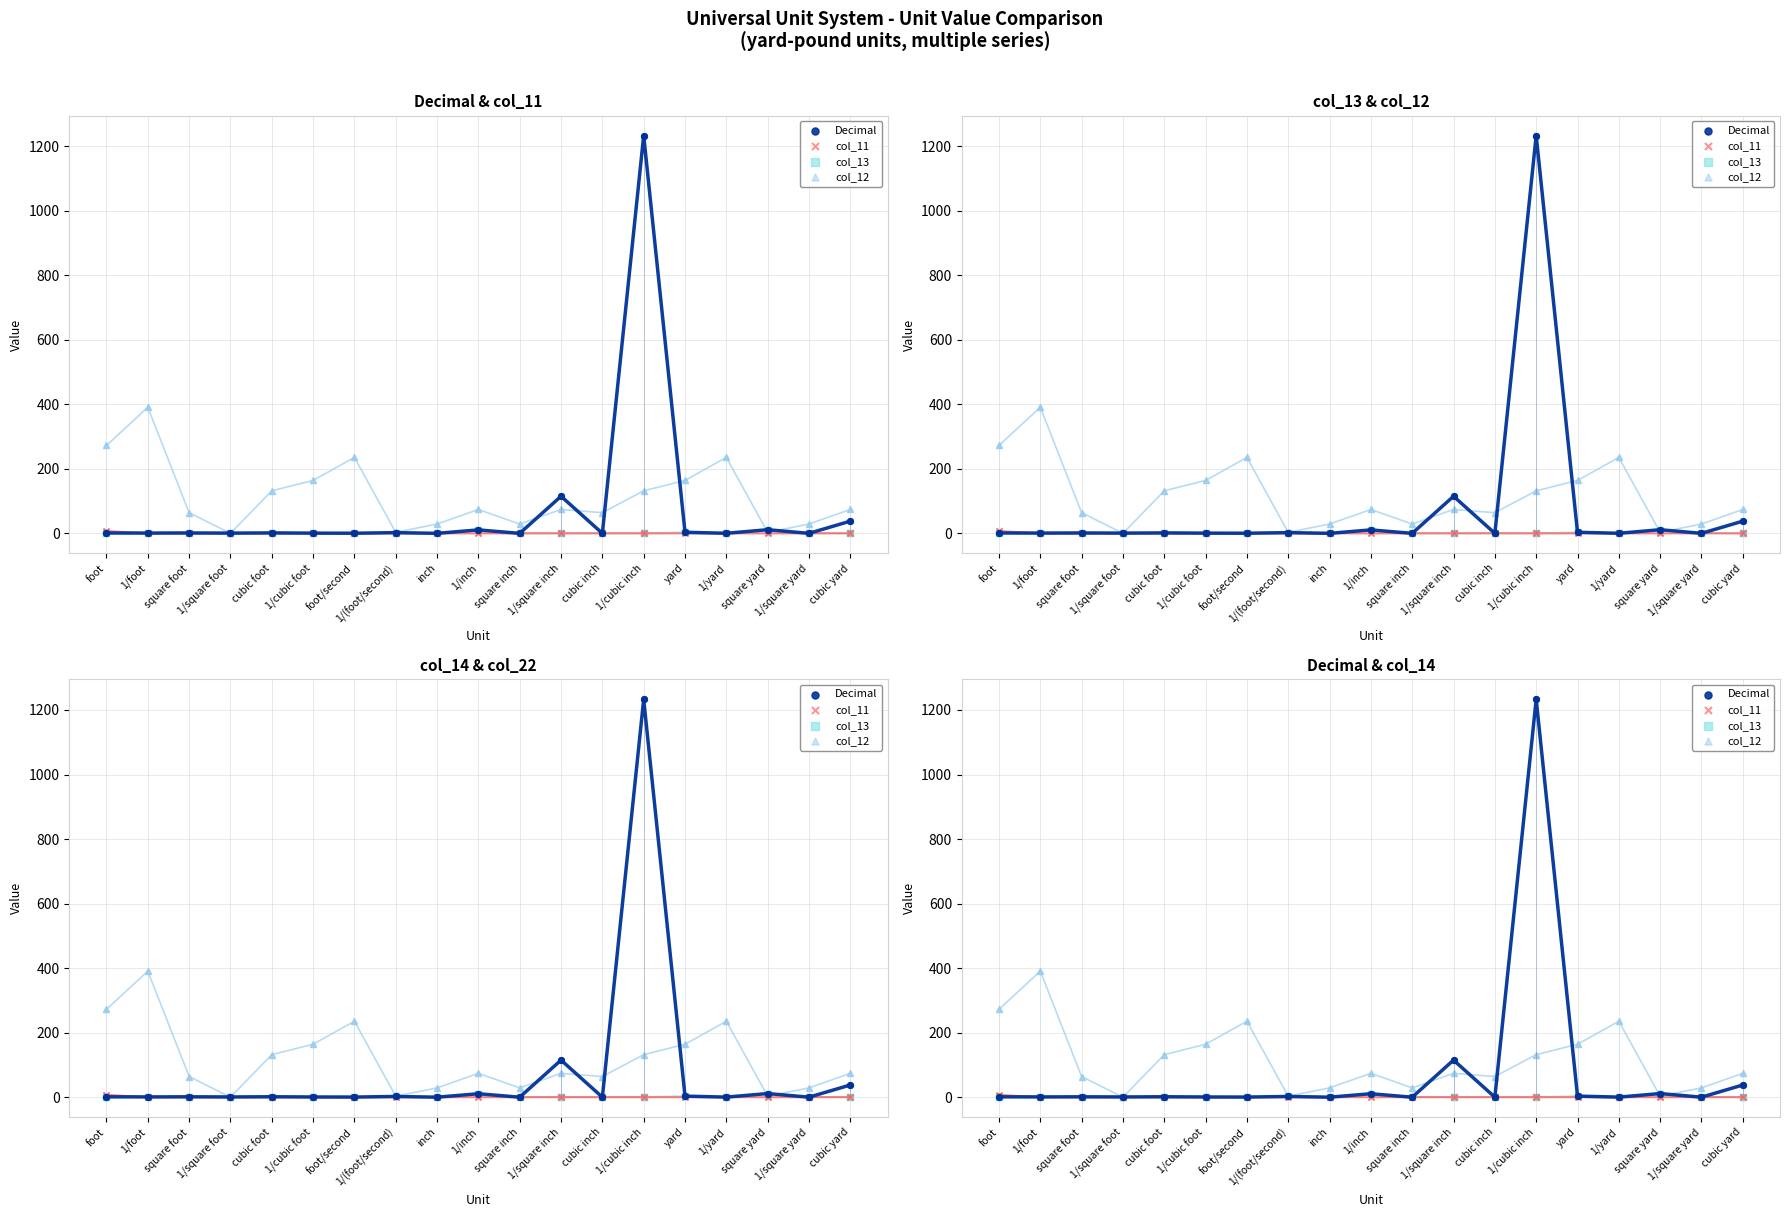

Which series has the largest total across all categories?

col_12